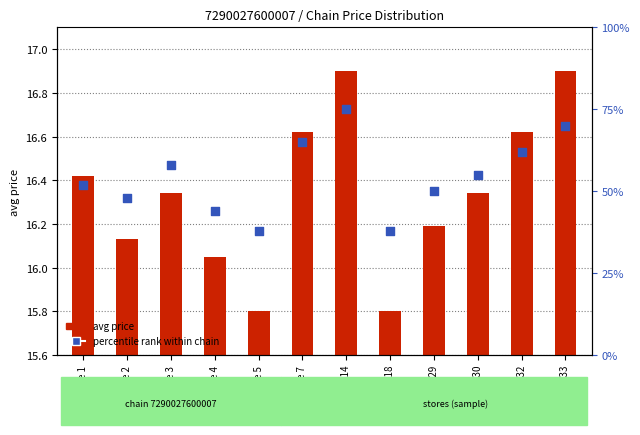

Which series has the widest spread of Y values?

percentile rank within chain